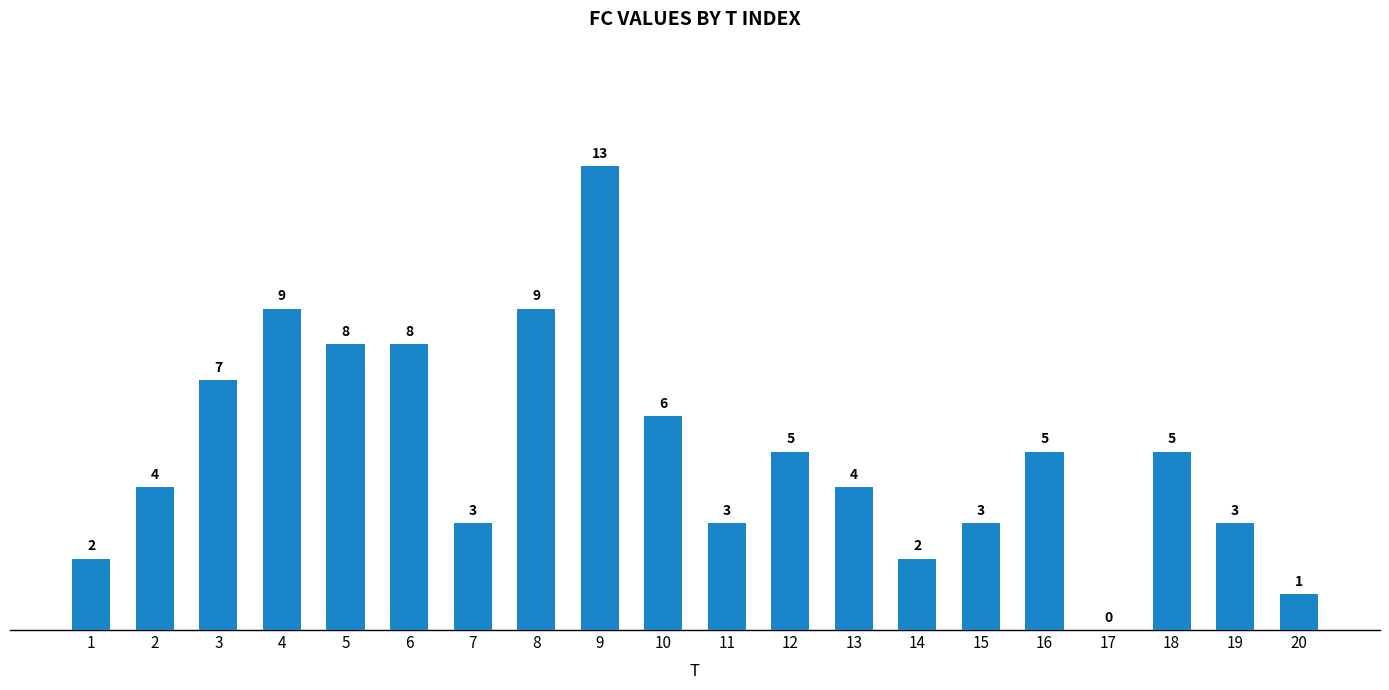

Which category has the highest value across all series?

9